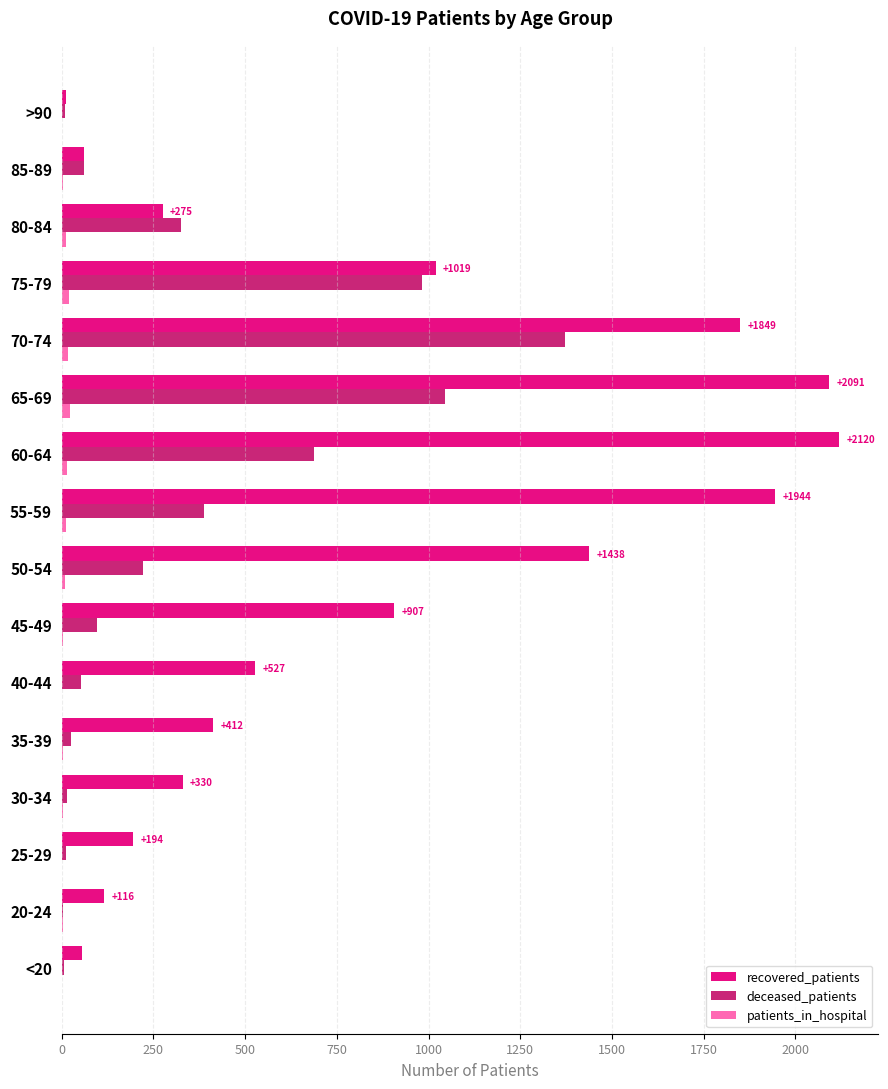

The deceased_patients series shows 97 at 45-49. True or false?

True